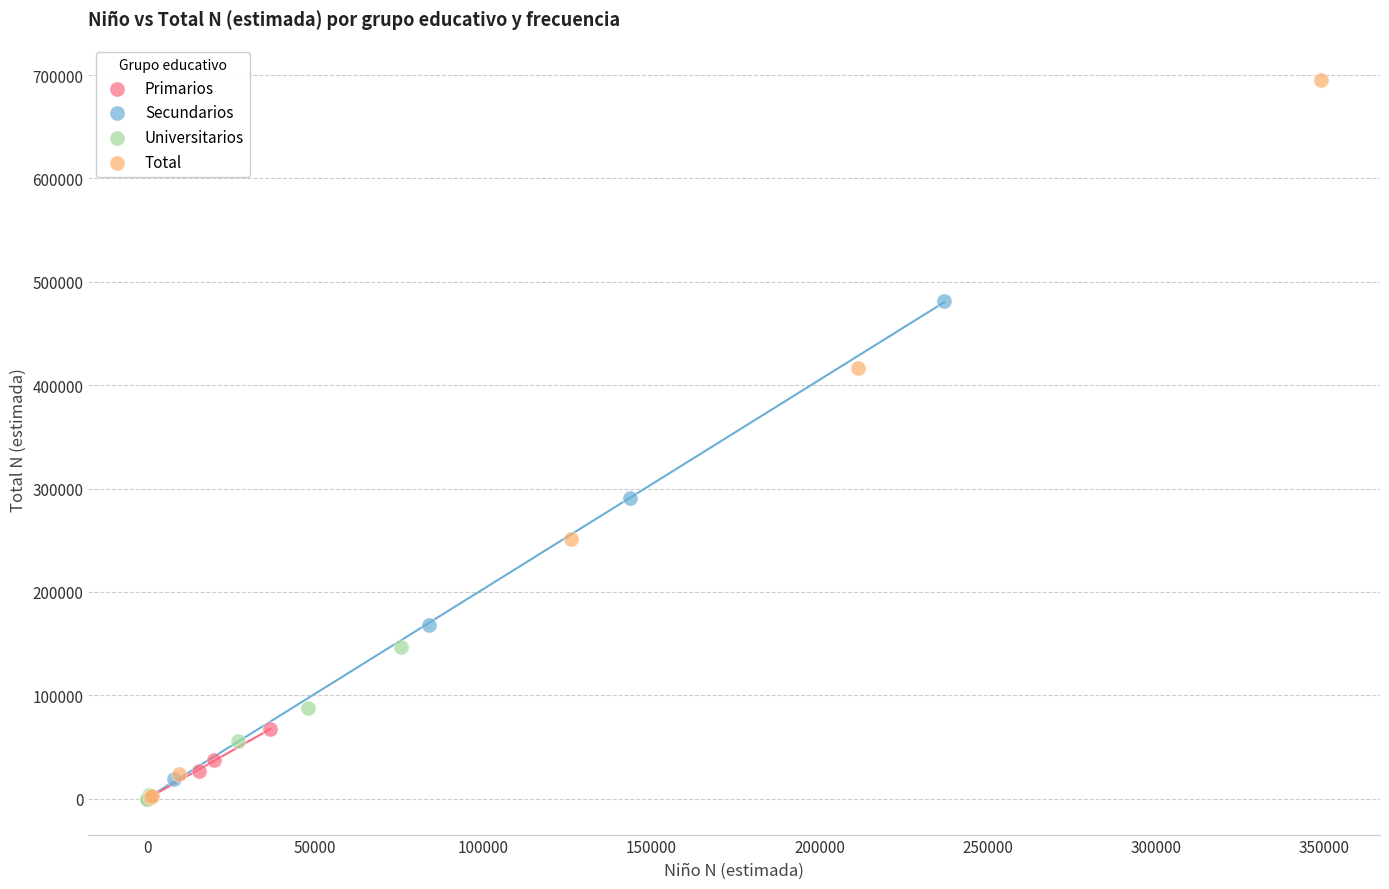

Which series has the widest spread of Y values?

Total